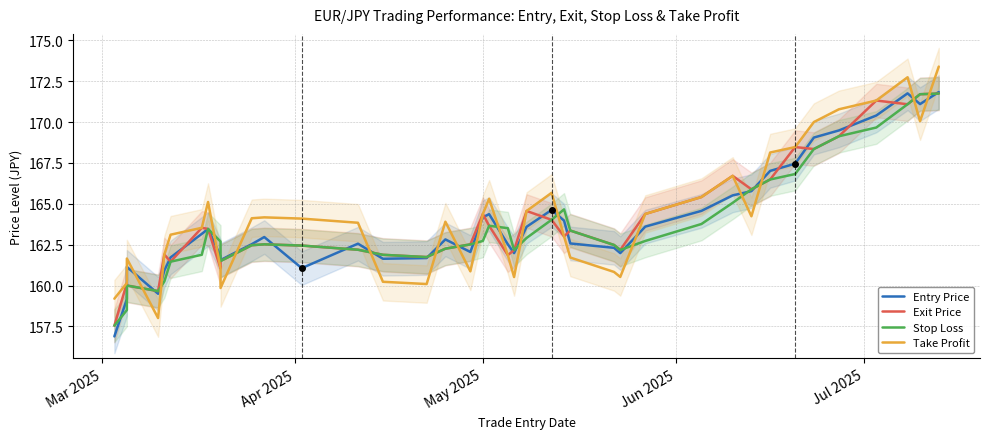

Is the value of Exit Price at Mar 2025 greater than the value of Take Profit at 7?

No